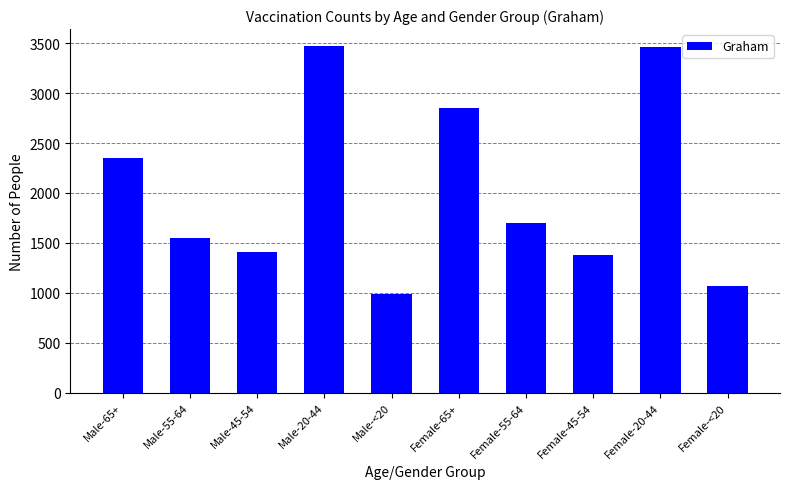

What is the change in value from Male-45-54 to Female-55-64?

+287